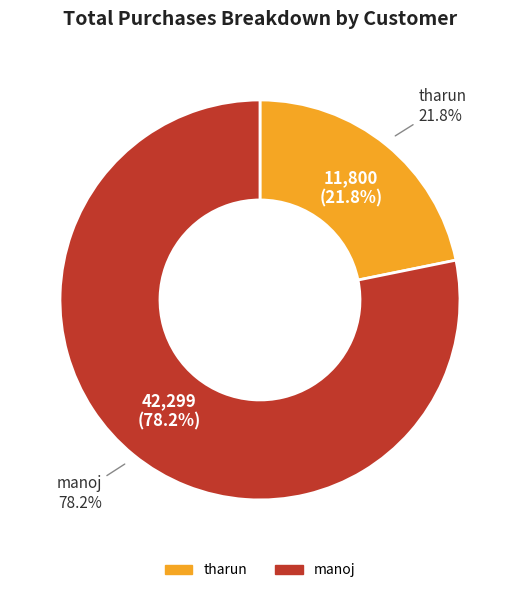

Which slice is the smallest?

tharun